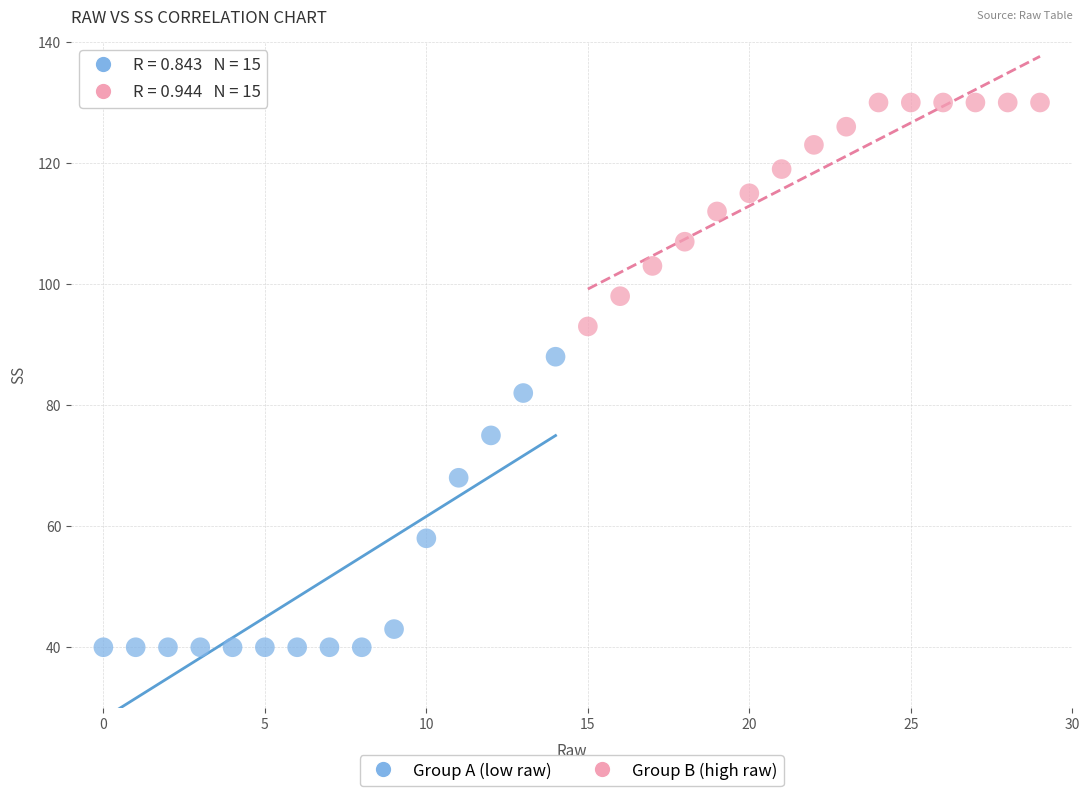

Which series contains the highest Y value?

Group B (high raw)